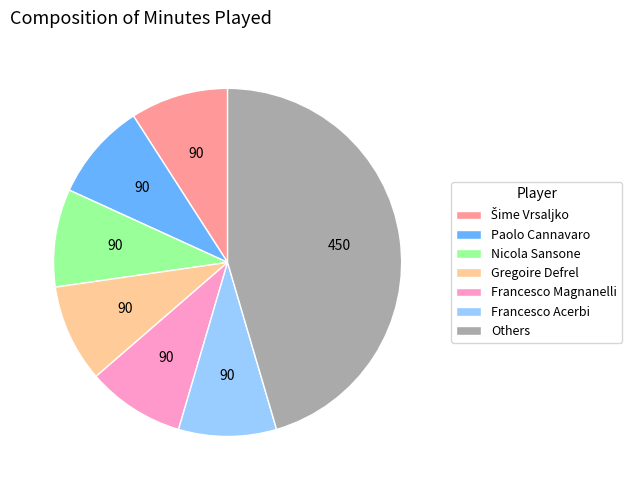

Is Nicola Sansone the majority of the pie?

No